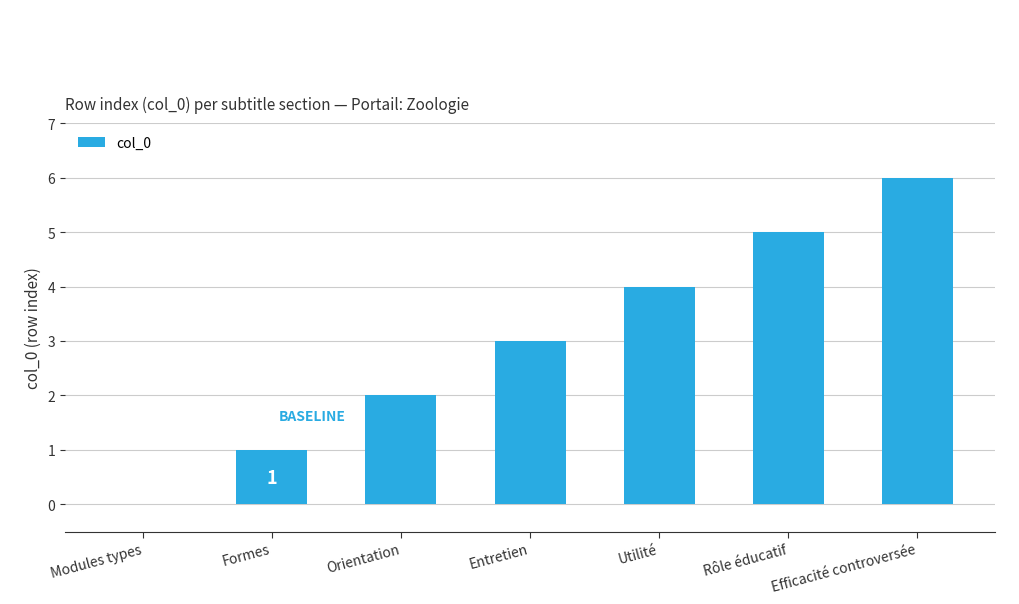

What is the sum of all values?

21